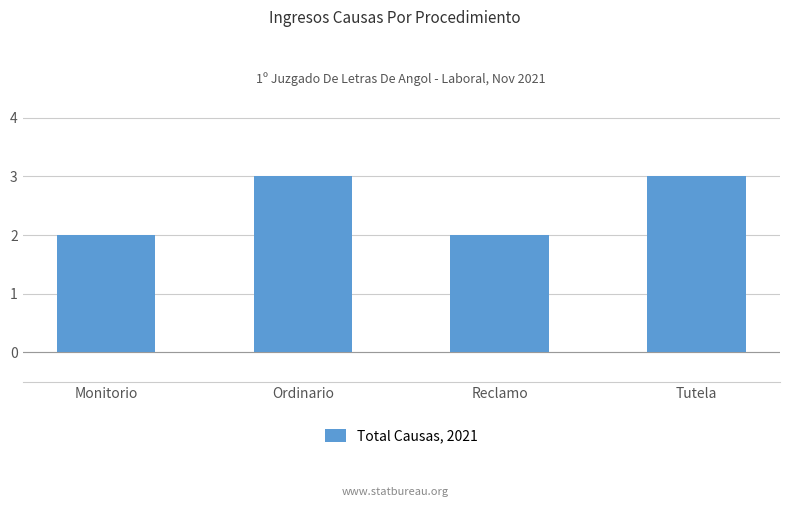

Reading left to right, list all the values displayed in this chart.

Monitorio=2	Ordinario=3	Reclamo=2	Tutela=3